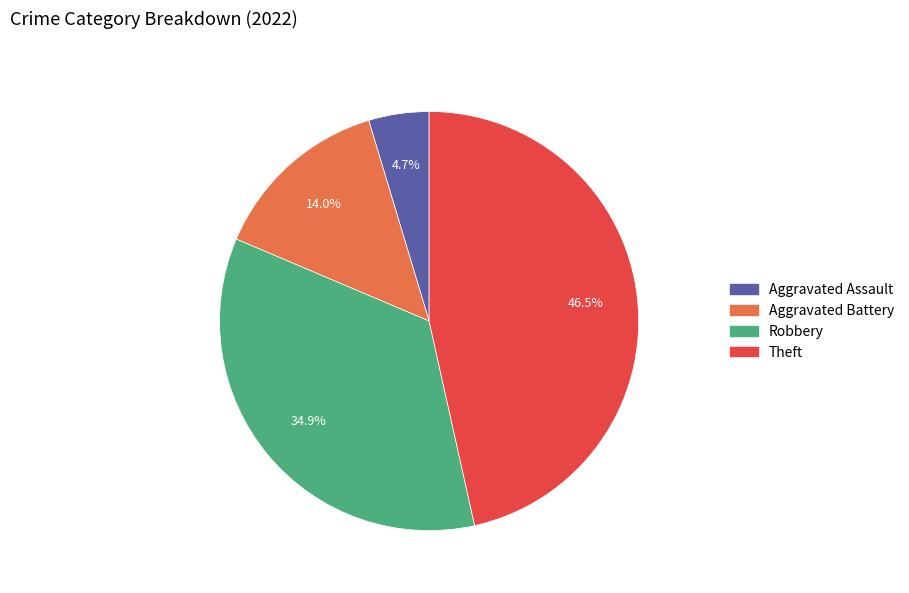

To the nearest percent, what is the combined percentage of Aggravated Battery and Theft?

60%